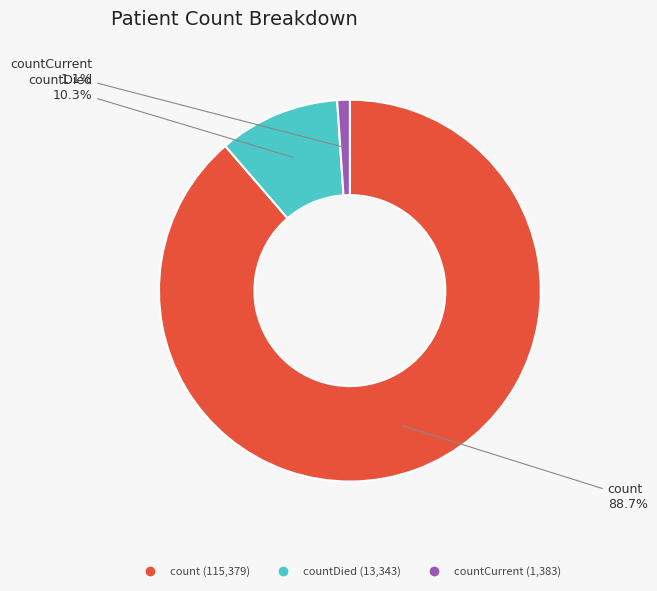

Is there any slice that represents more than half of the pie?

Yes